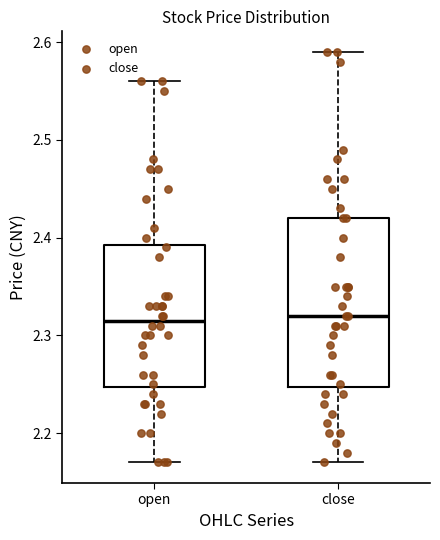

Which box is the tallest, from its lower edge to its upper edge?

close